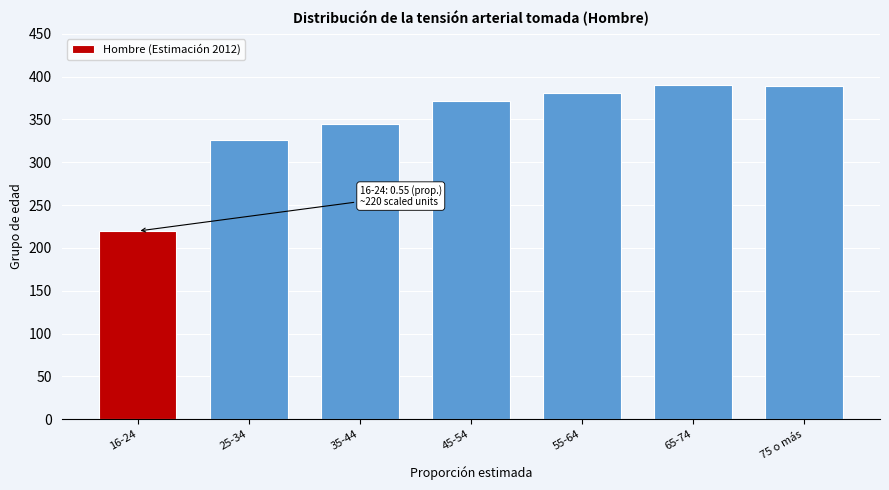

At which label is the value closest to 305?

25-34